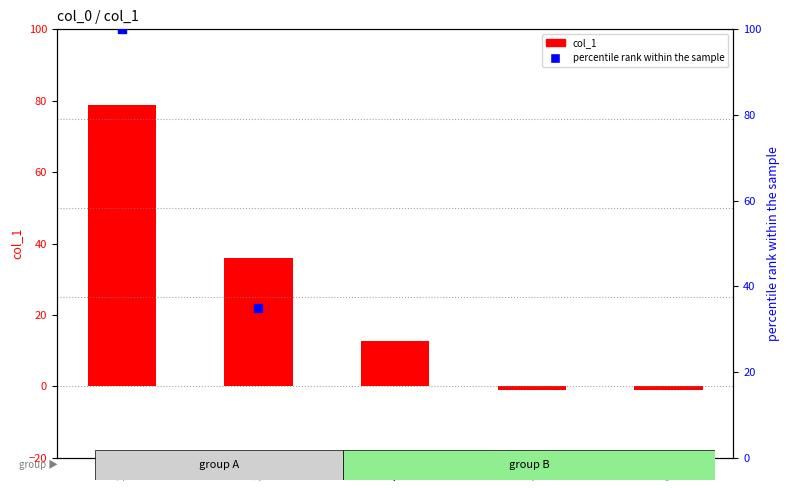

At which category is the sum across all series the highest?

20